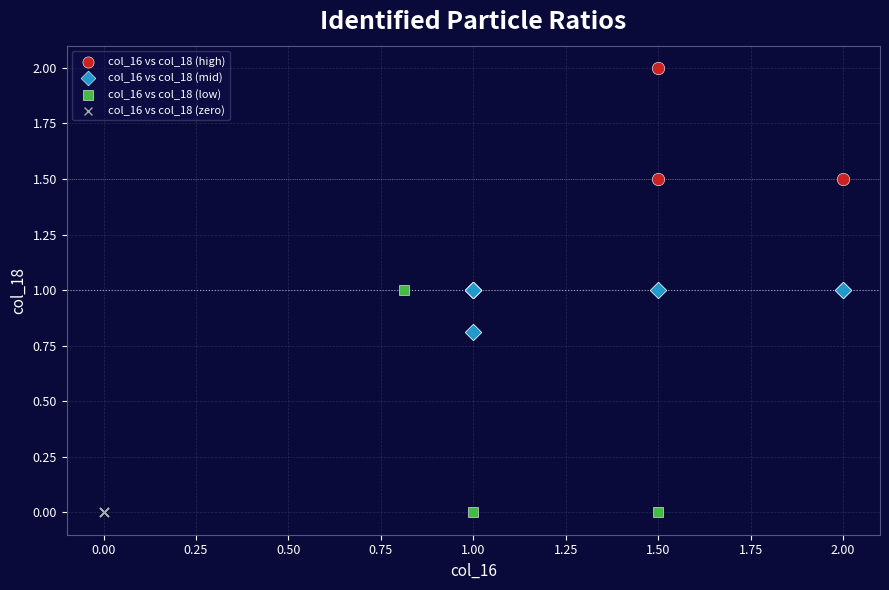

What are all the series names shown in the legend?

col_16 vs col_18 (high), col_16 vs col_18 (mid), col_16 vs col_18 (low), col_16 vs col_18 (zero)